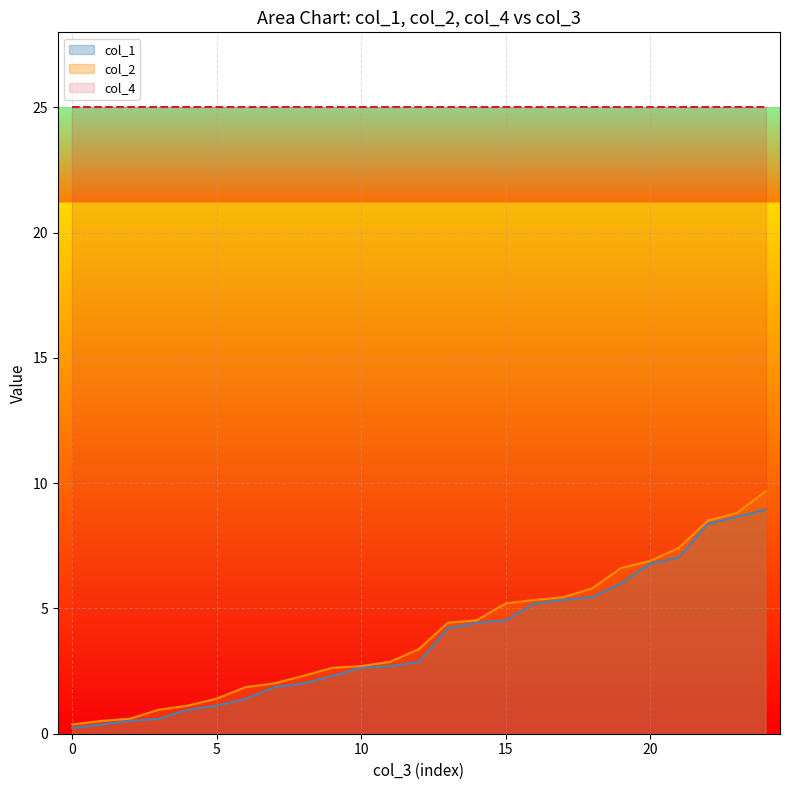

How many series are shown in this chart?

3